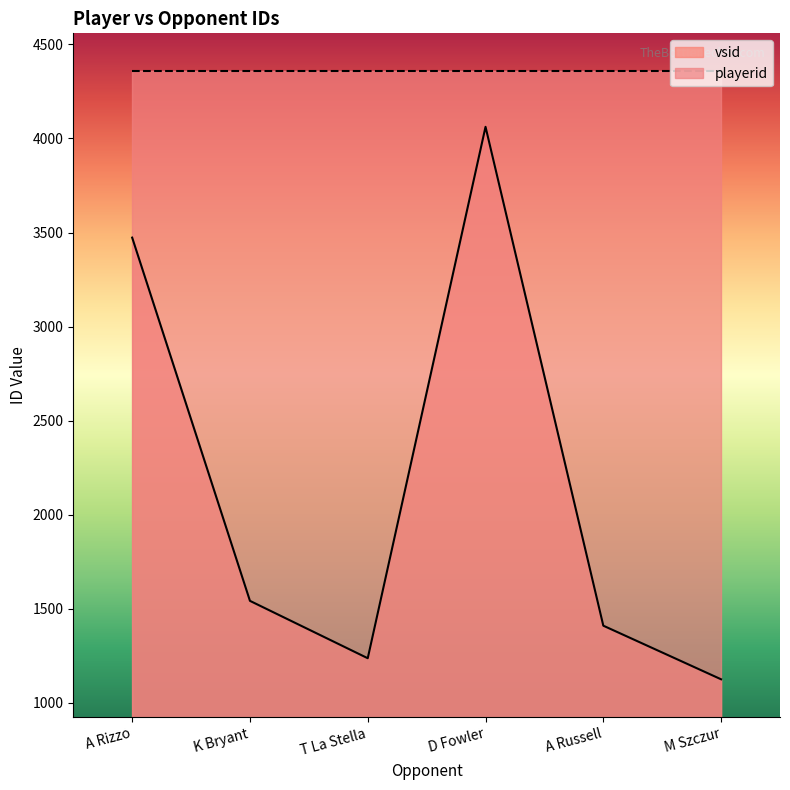

Reading left to right, list all the values displayed in this chart.

A Rizzo=3473	K Bryant=1542	T La Stella=1237	D Fowler=4062	A Russell=1410	M Szczur=1125